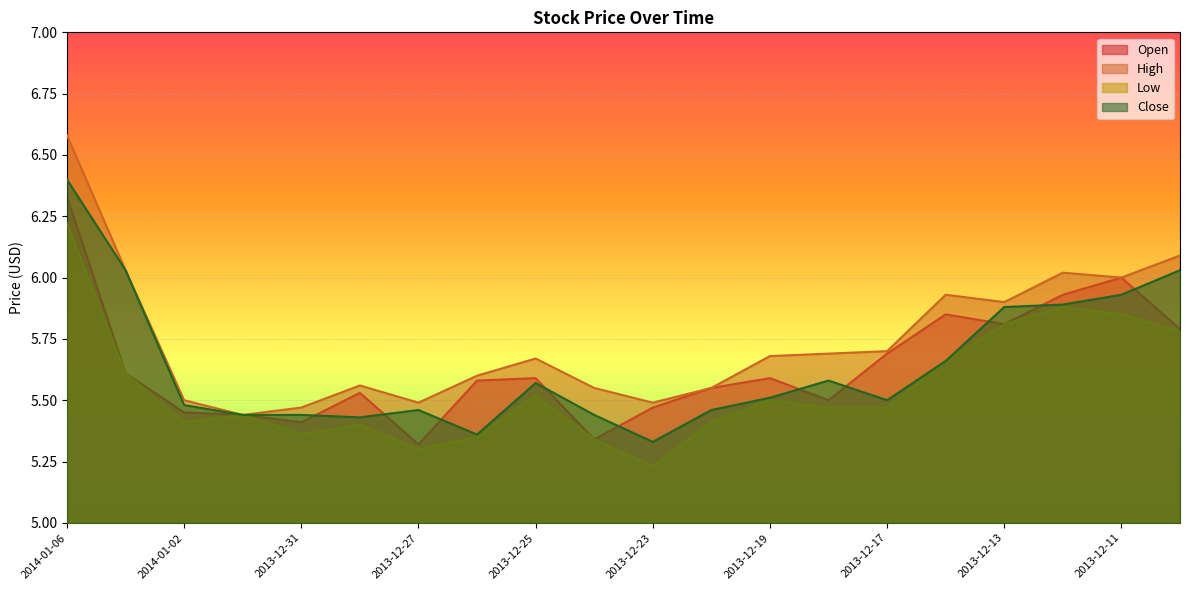

How many lines are shown in the chart?

4